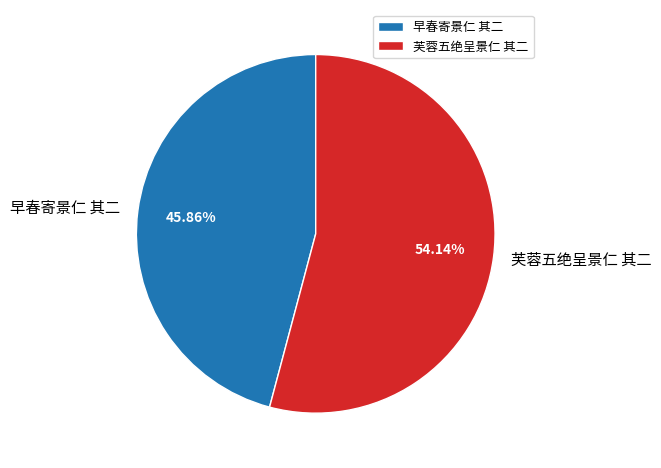

Rank the categories by value from highest to lowest.

芙蓉五绝呈景仁 其二, 早春寄景仁 其二